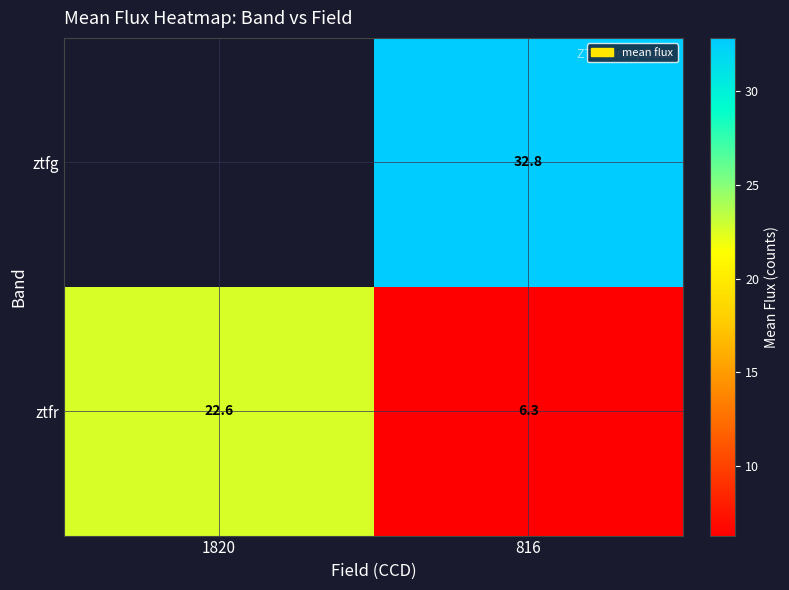

Is the value of ztfr at 816 greater than the value of ztfg at 816?

No